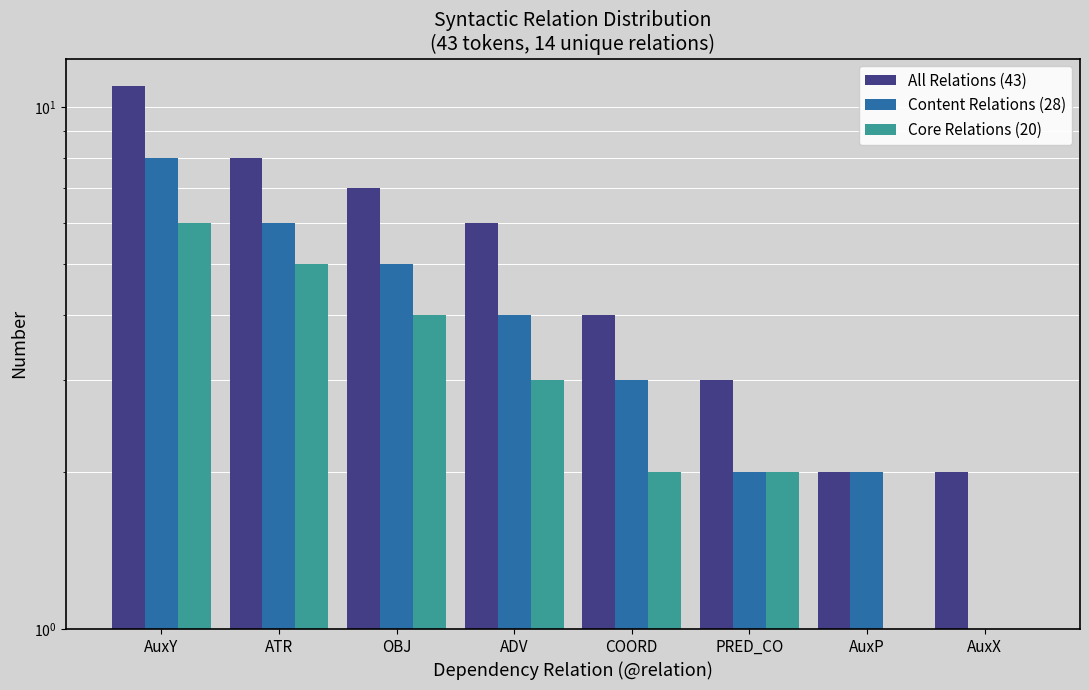

What position from the left is OBJ?

3